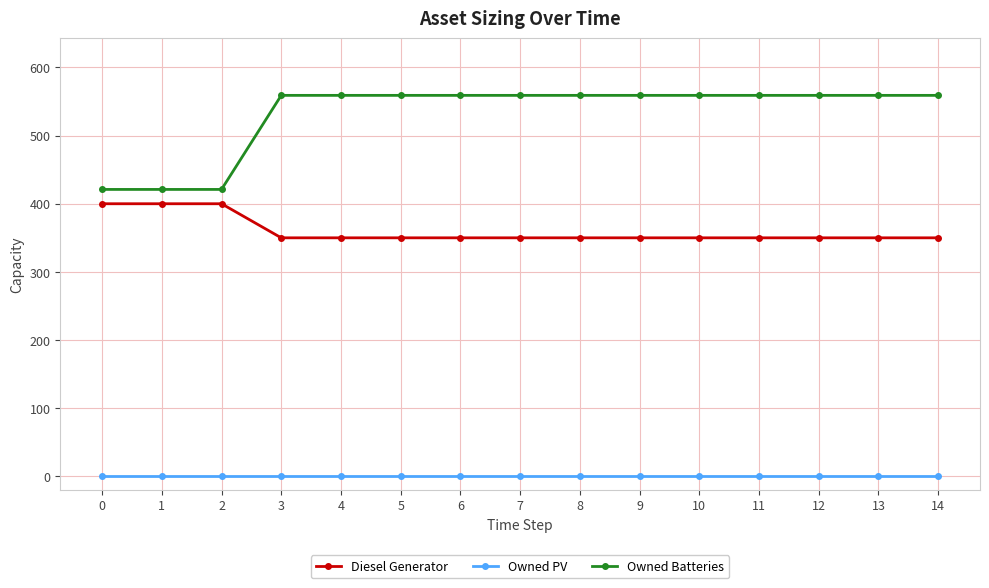

Reading left to right, list all the values displayed in this chart.

Diesel Generator: 0=400	1=400	2=400	3=350	4=350	5=350	6=350	7=350	8=350	9=350	10=350	11=350	12=350	13=350	14=350
Owned PV: 0=0	1=0	2=0	3=0	4=0	5=0	6=0	7=0	8=0	9=0	10=0	11=0	12=0	13=0	14=0
Owned Batteries: 0=421	1=421	2=421	3=559	4=559	5=559	6=559	7=559	8=559	9=559	10=559	11=559	12=559	13=559	14=559